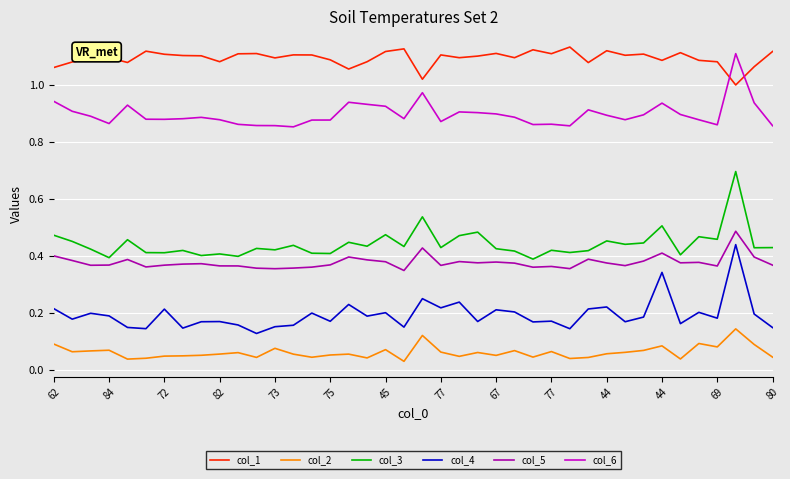

Which series has the largest total across all categories?

col_1